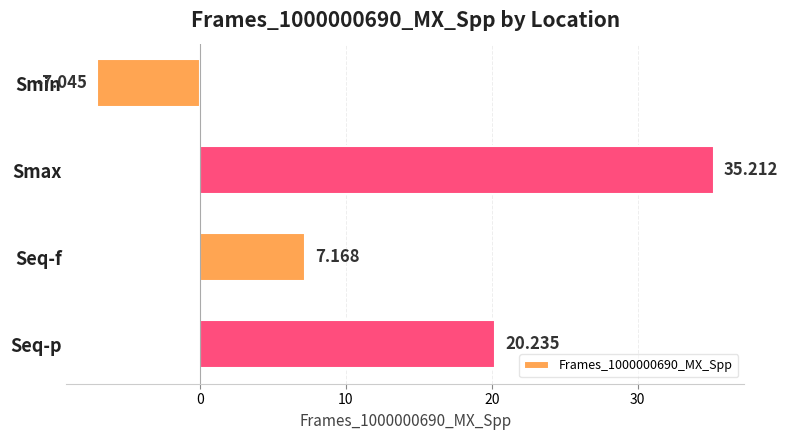

At which label is the value closest to 14?

Seq-p